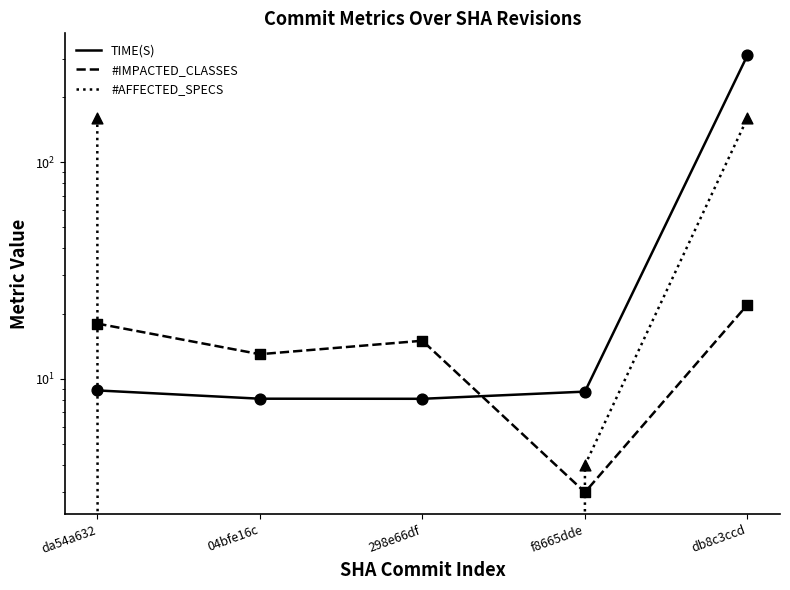

What are all the series names shown in the legend?

TIME(S), #IMPACTED_CLASSES, #AFFECTED_SPECS